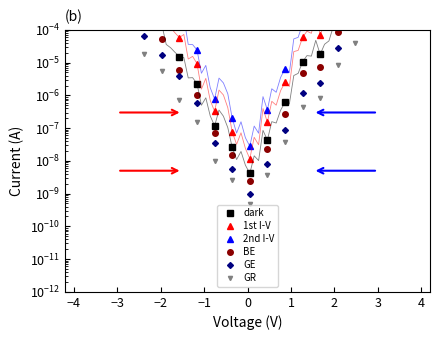

True or false: 2nd I-V and dark intersect in this chart.

False